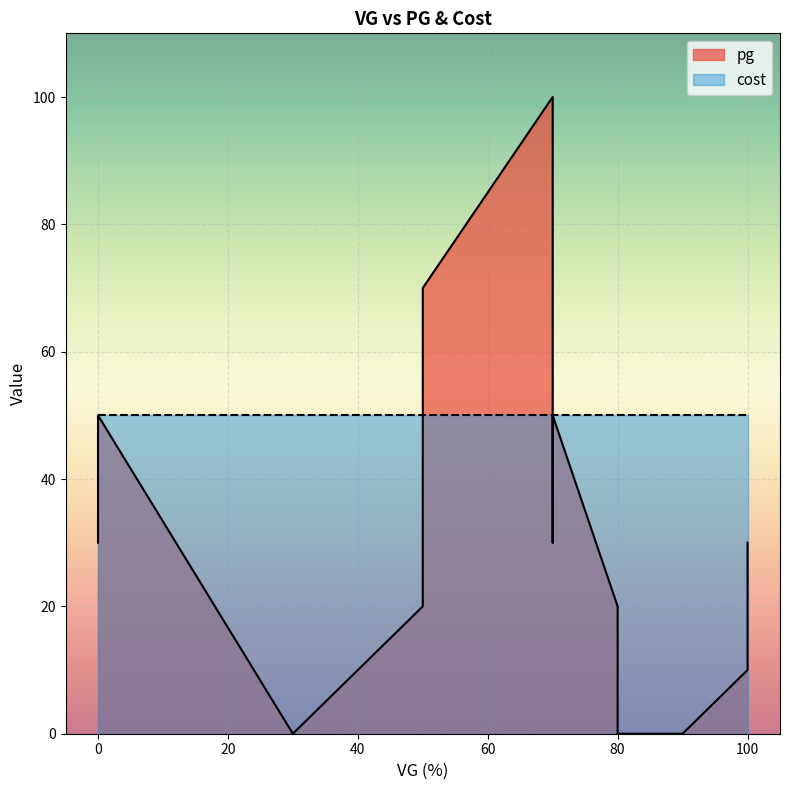

What is the value of the 4th point from the left?

20